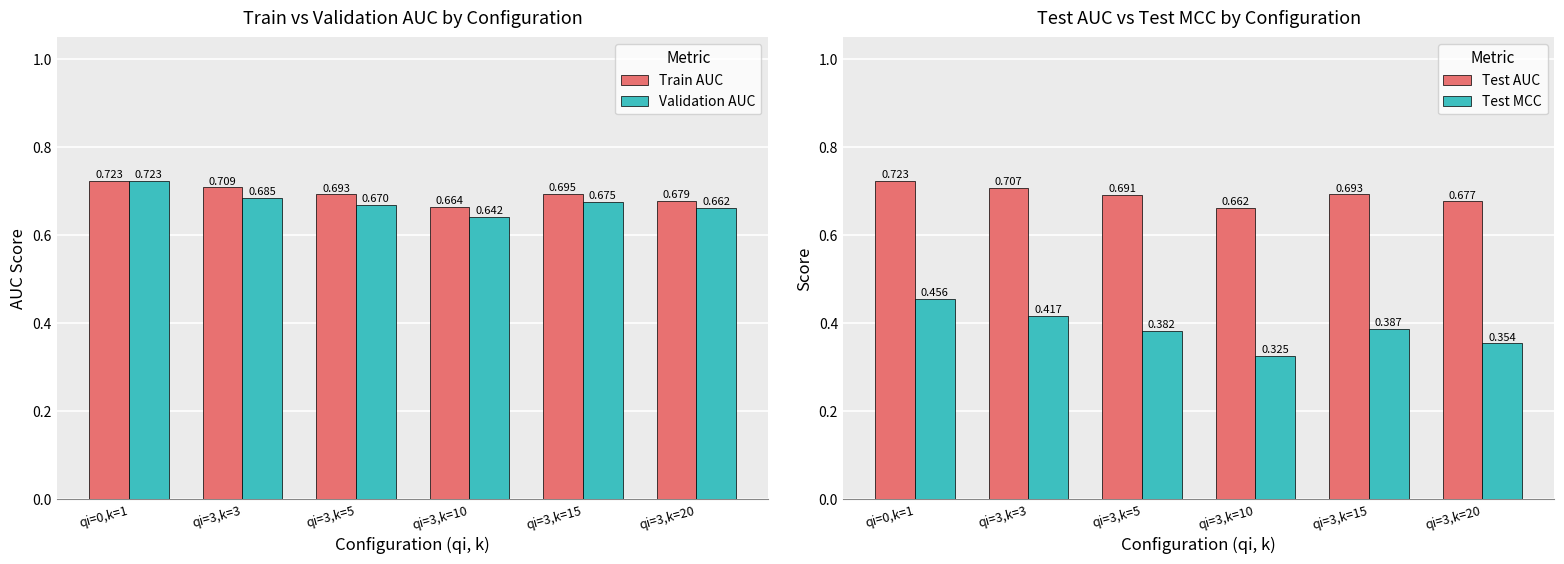

Reading right to left, transcribe all the data shown in this chart.

Train AUC: qi=3,k=20=0.7	qi=3,k=15=0.7	qi=3,k=10=0.7	qi=3,k=5=0.7	qi=3,k=3=0.7	qi=0,k=1=0.7
Validation AUC: qi=3,k=20=0.7	qi=3,k=15=0.7	qi=3,k=10=0.6	qi=3,k=5=0.7	qi=3,k=3=0.7	qi=0,k=1=0.7
Test AUC: qi=3,k=20=0.7	qi=3,k=15=0.7	qi=3,k=10=0.7	qi=3,k=5=0.7	qi=3,k=3=0.7	qi=0,k=1=0.7
Test MCC: qi=3,k=20=0.4	qi=3,k=15=0.4	qi=3,k=10=0.3	qi=3,k=5=0.4	qi=3,k=3=0.4	qi=0,k=1=0.5